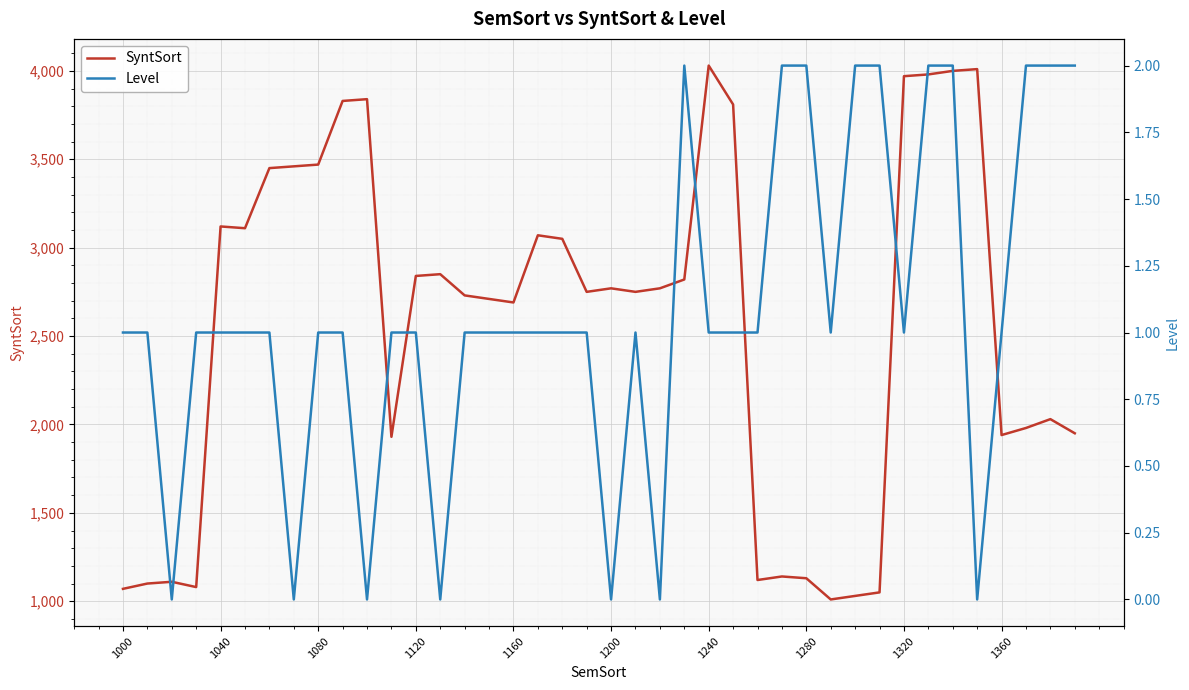

The value of SyntSort at 1000 is 374. True or false?

False